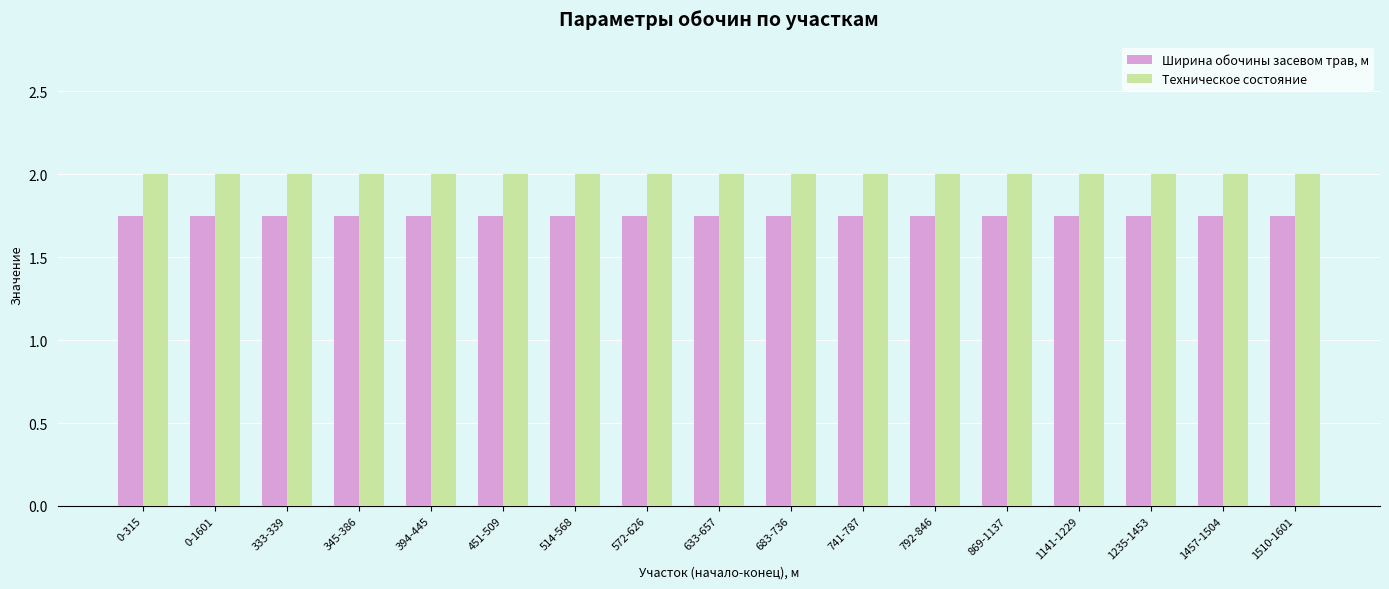

Which series has the largest total across all categories?

Техническое состояние